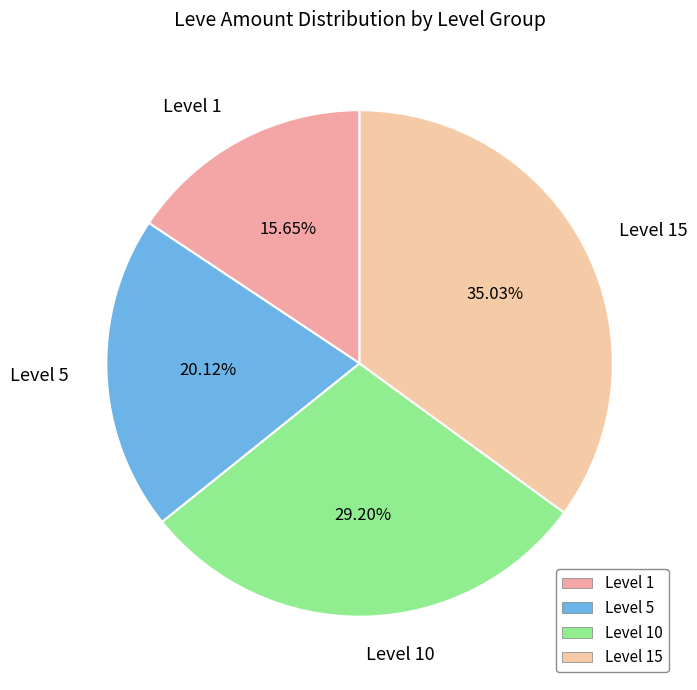

Which has a higher value, Level 15 or Level 10?

Level 15